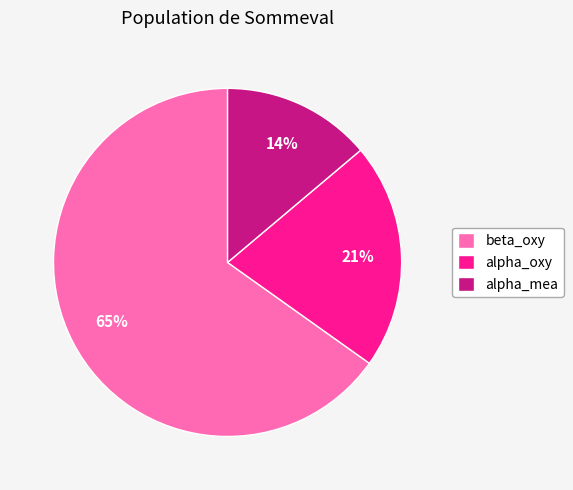

Does any single category account for the majority?

Yes